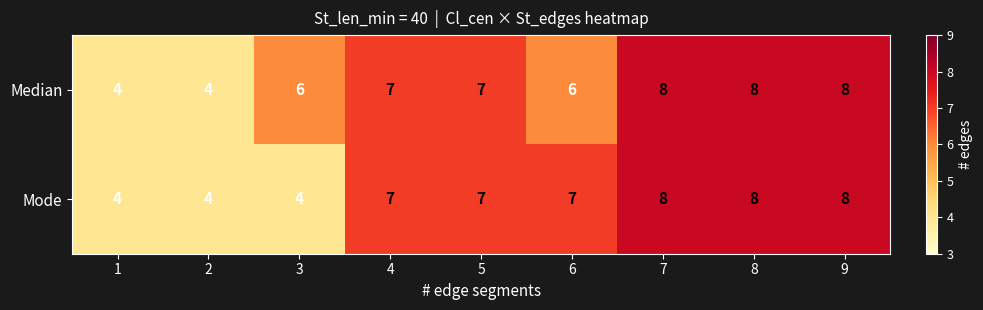

How many distinct data groups are displayed?

2